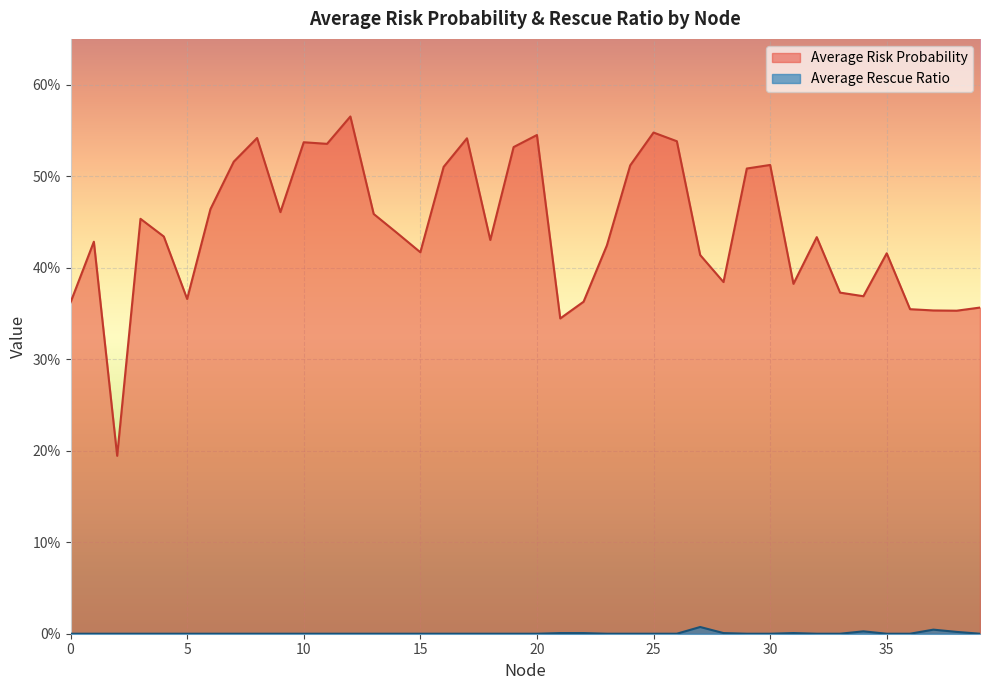

How many positive values does the Average Rescue Ratio series have?

8